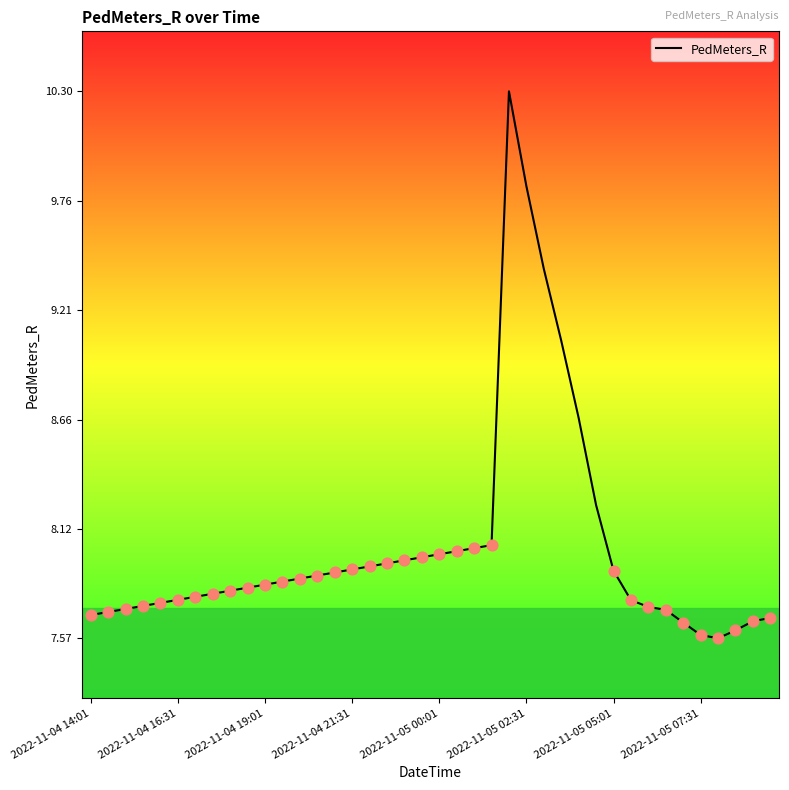

What is the maximum value shown in the chart?

10.3